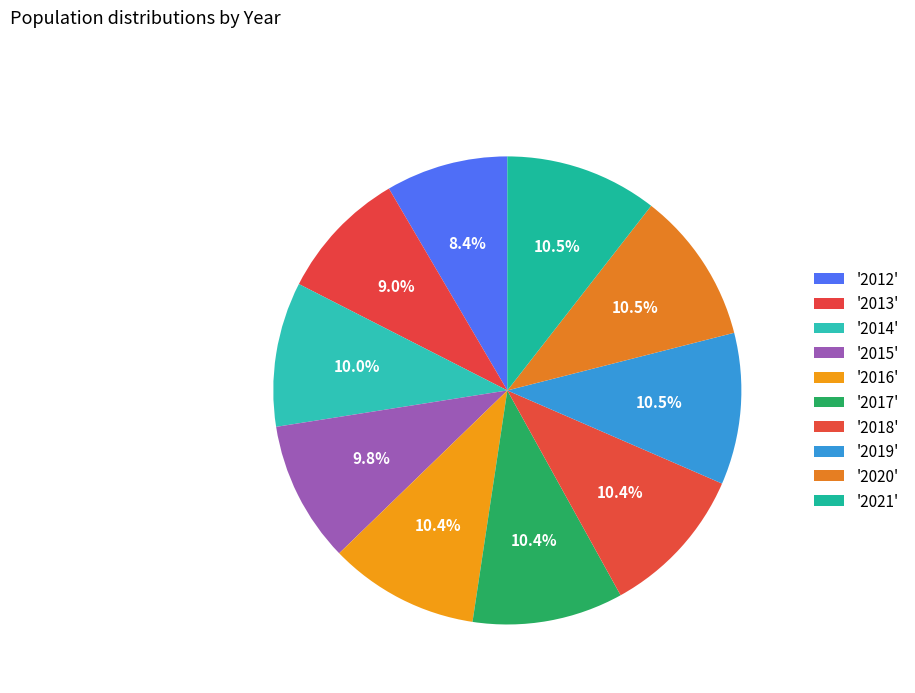

Count the number of slices in the pie.

10